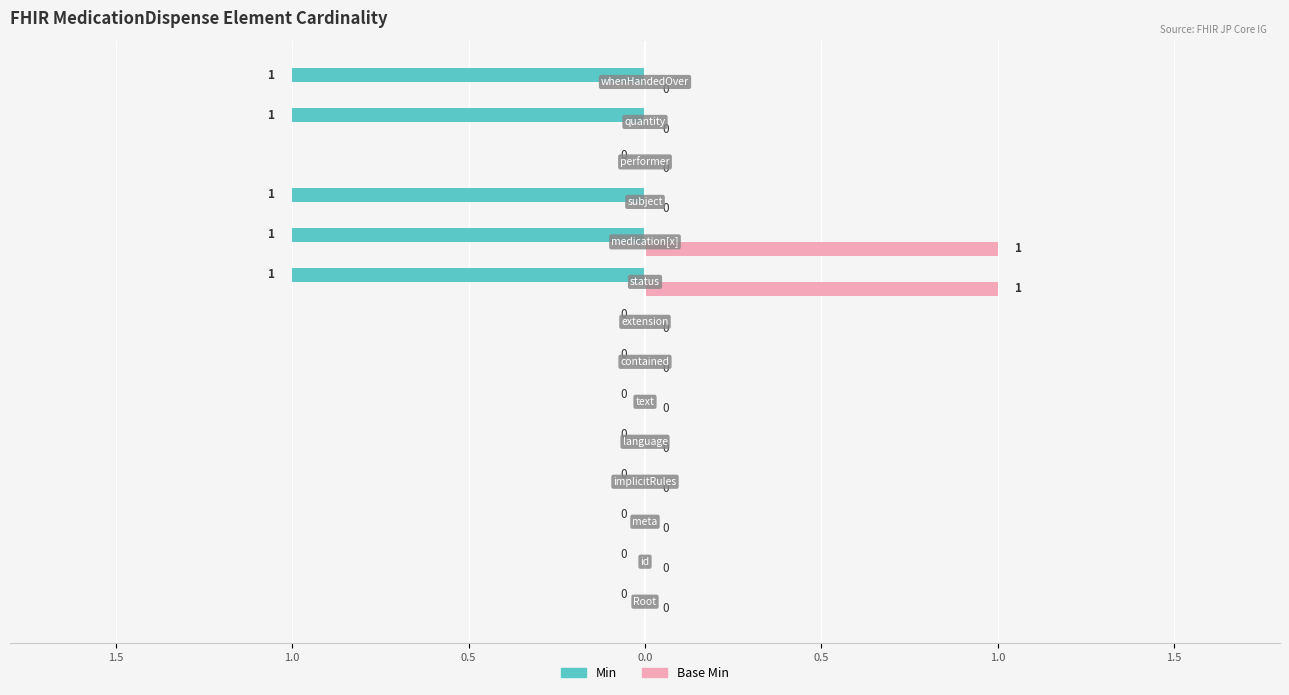

Reading left to right, what are all the values shown in this chart?

Min: 0	0	0	0	0	0	0	0	-1	-1	-1	0	-1	-1
Base Min: 0	0	0	0	0	0	0	0	1	1	0	0	0	0